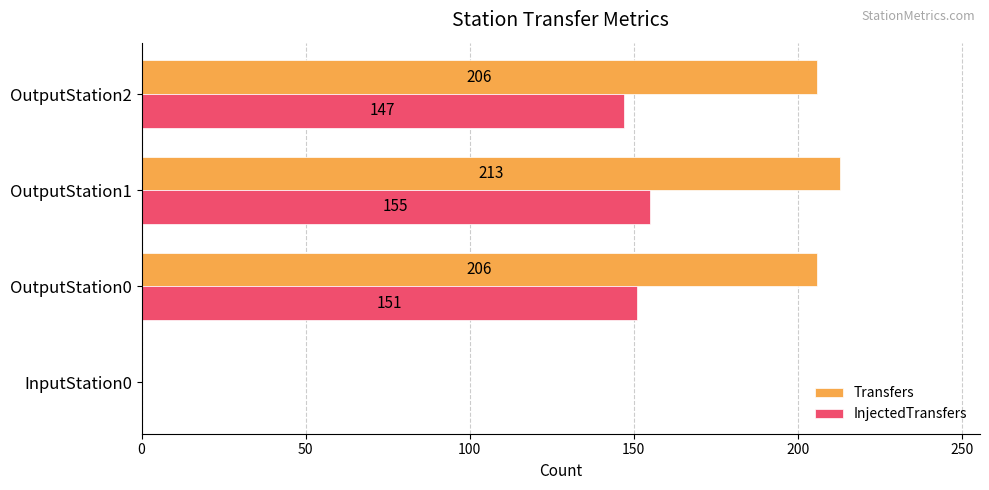

What is the sum of the InjectedTransfers values at InputStation0 and OutputStation2?

147